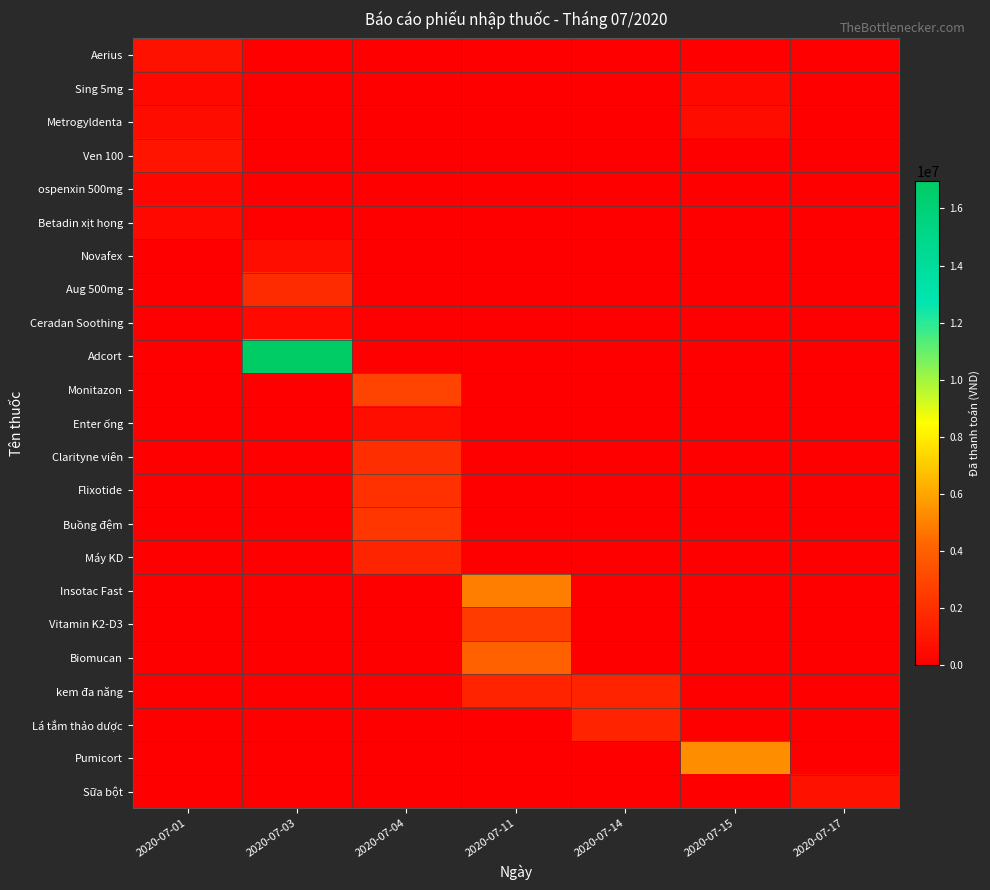

How many categories are shown in the chart?

7